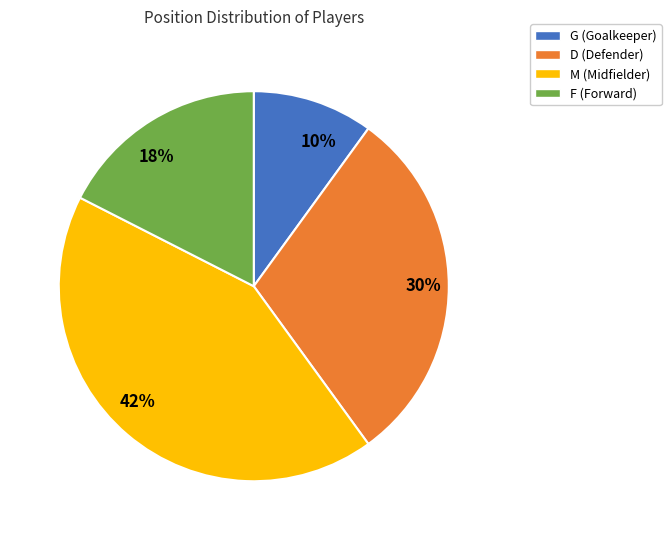

The 42% slice represents 36% of the pie. True or false?

False